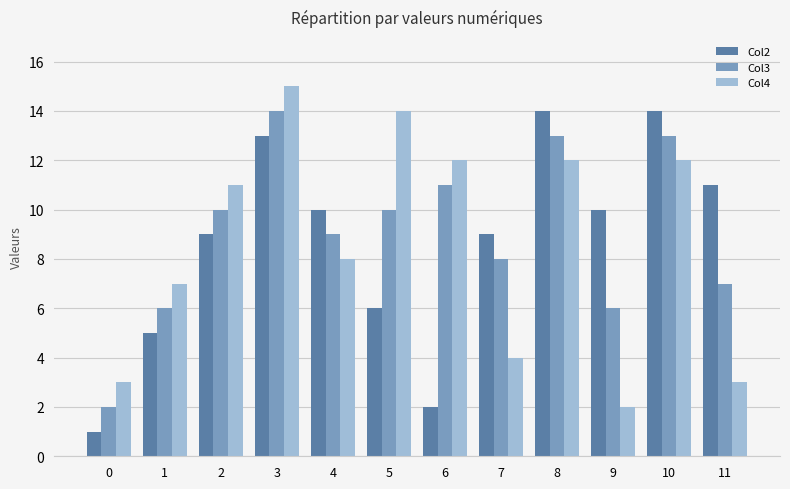

What value does the Col3 series have at 11?

7